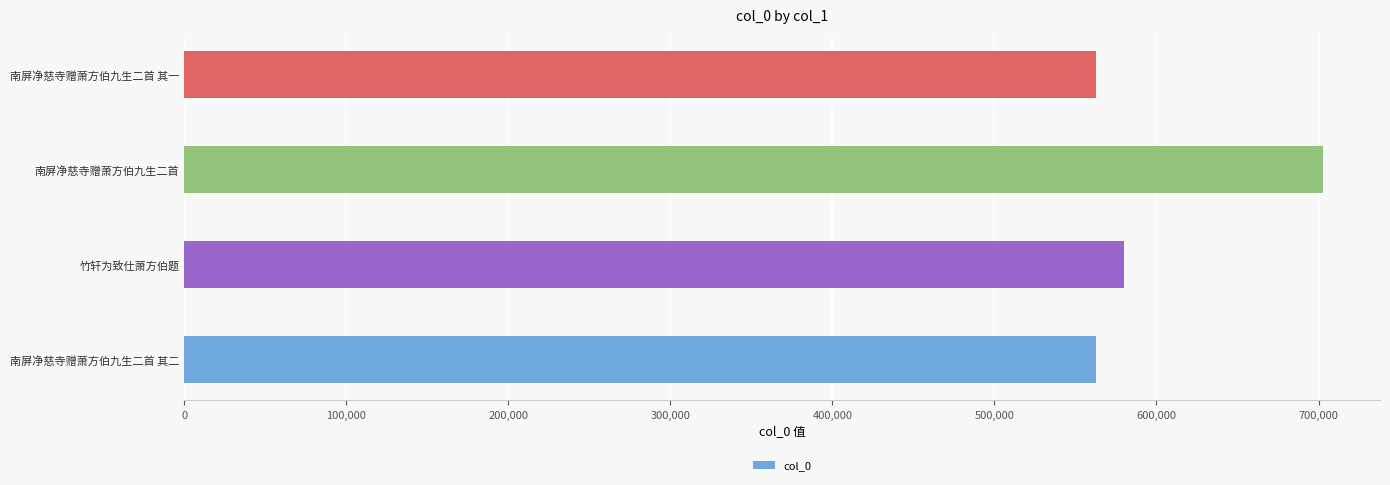

Are the bars horizontal?

Yes